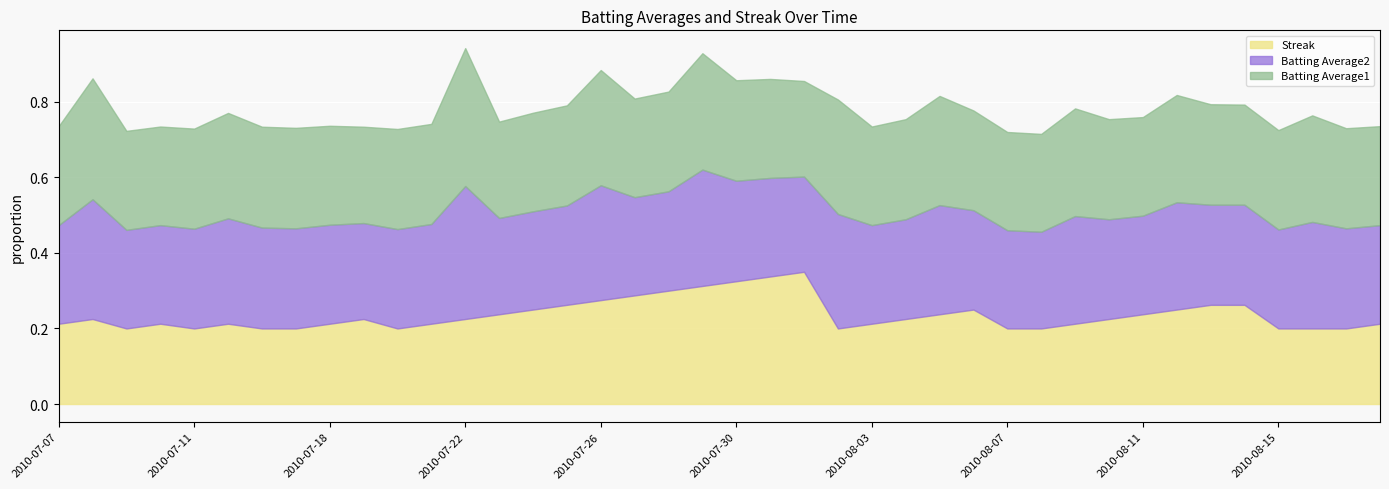

Which series changed the most between 2010-07-26 and 2010-08-11?

Streak